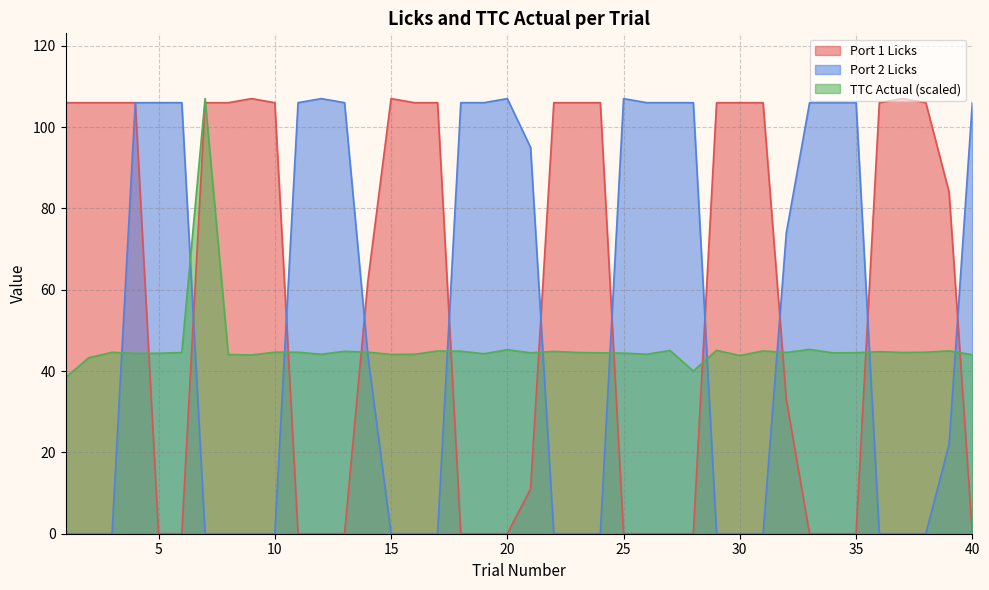

What value does the Port 1 Licks series have at 36?

106.0